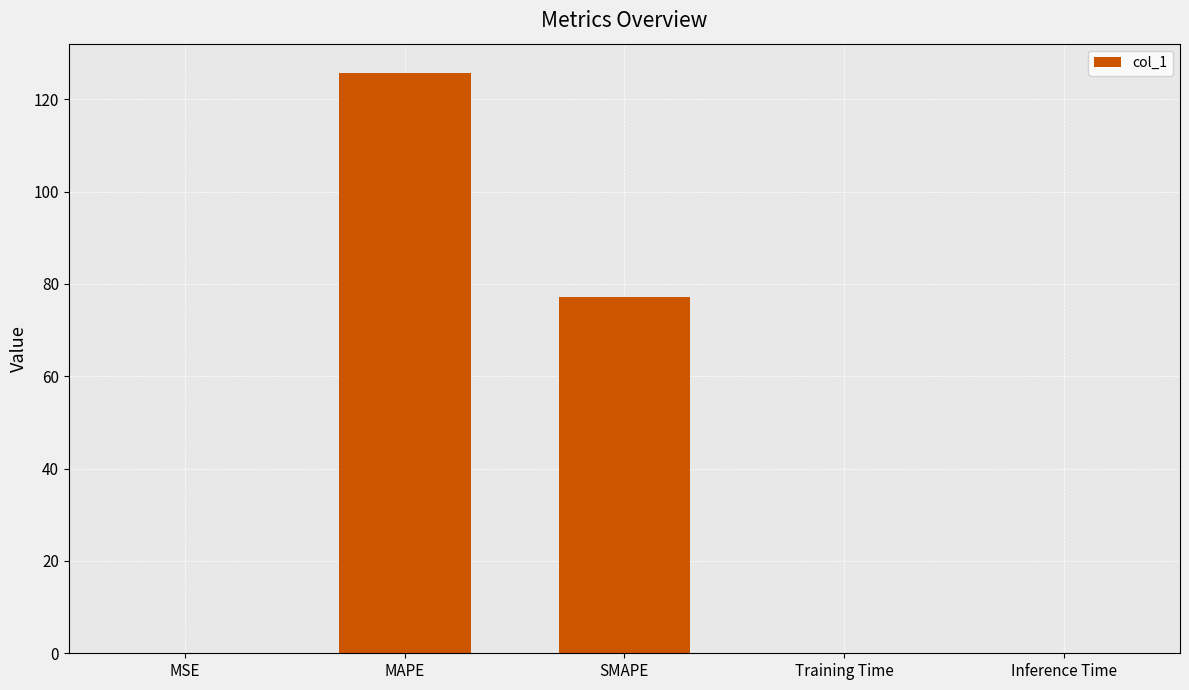

What is the average value?

40.6